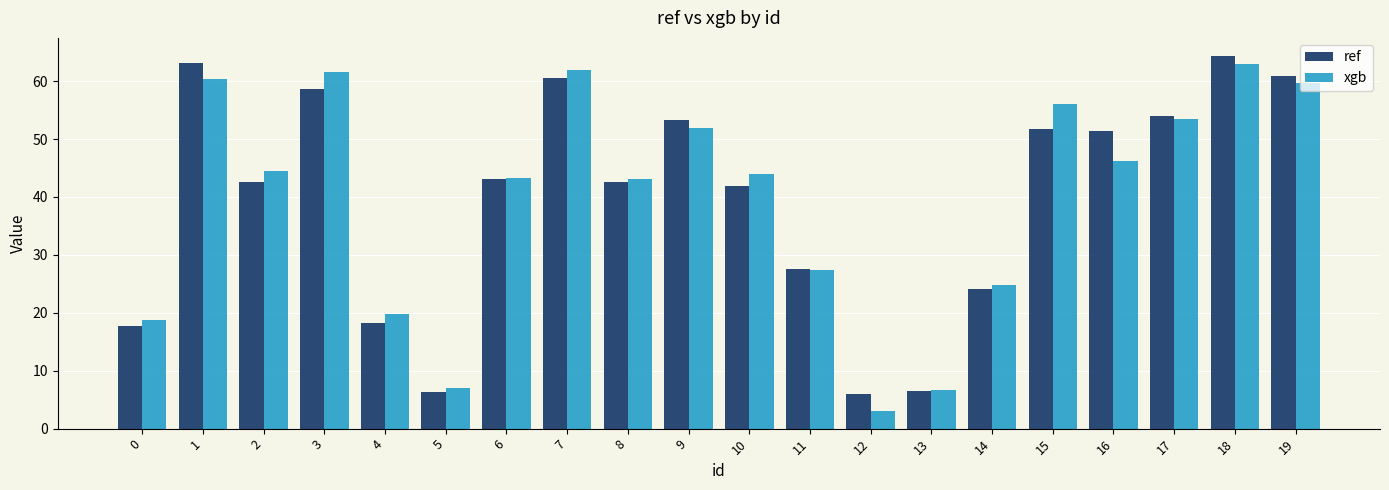

Rank the series at 0 from lowest to highest value.

ref, xgb